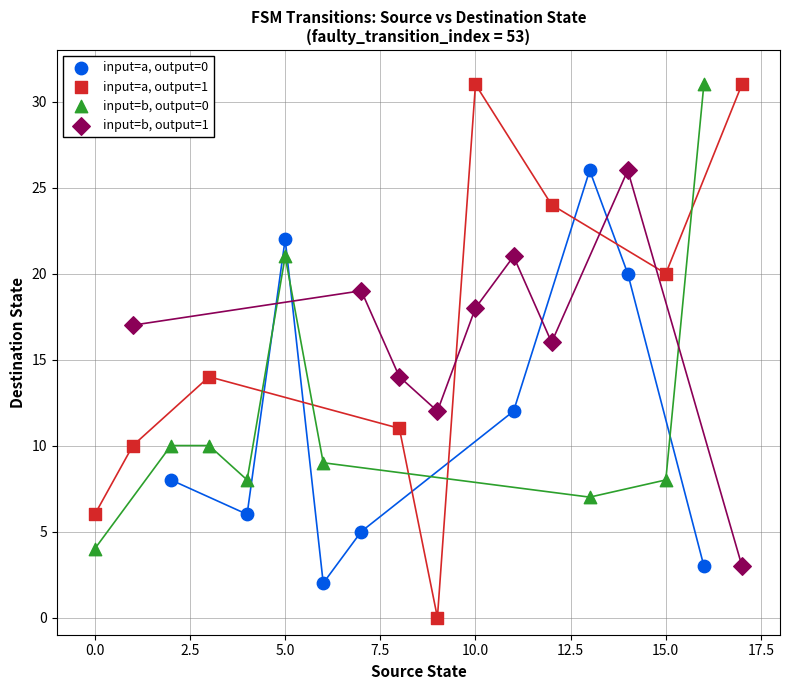

Which series has the largest Y range (max minus min)?

input=a, output=1